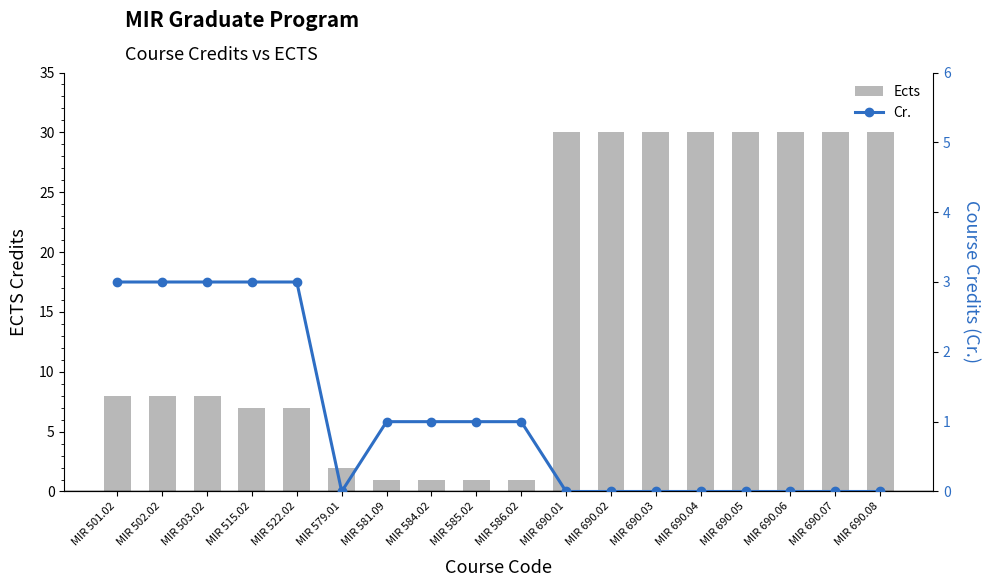

True or false: Ects has a value of 7 at MIR 515.02.

True